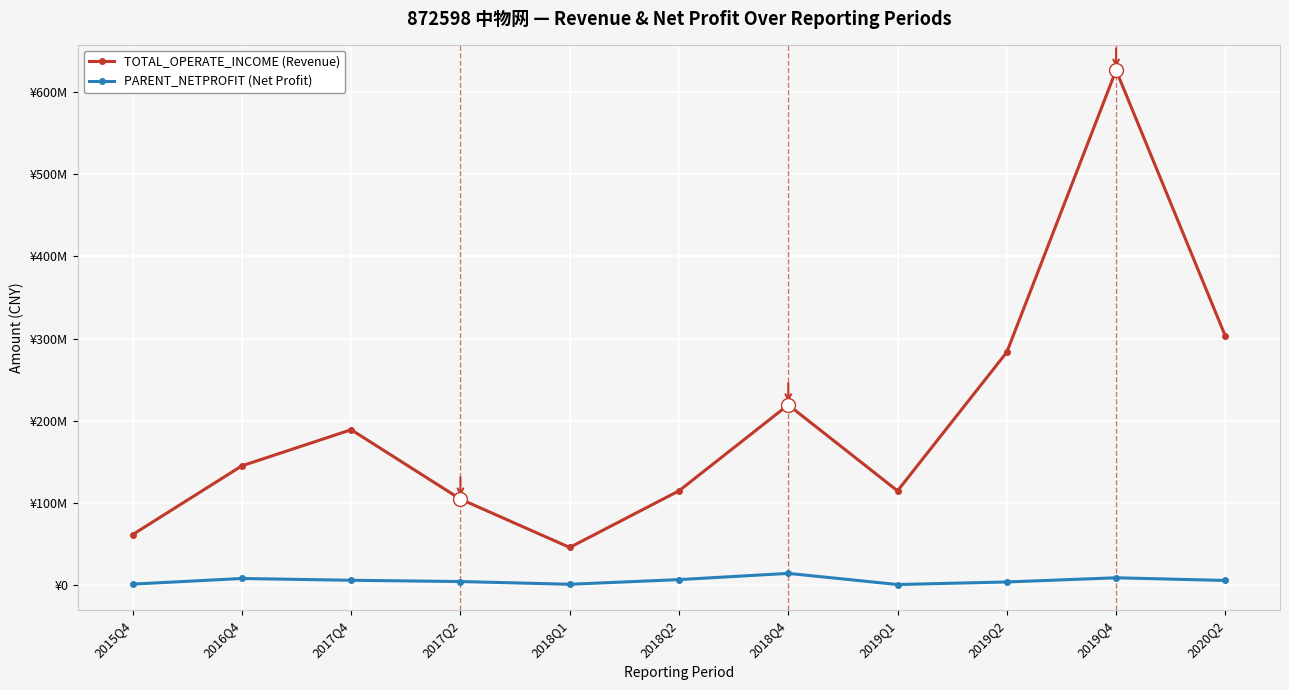

Is this an area chart (filled region under the line)?

No